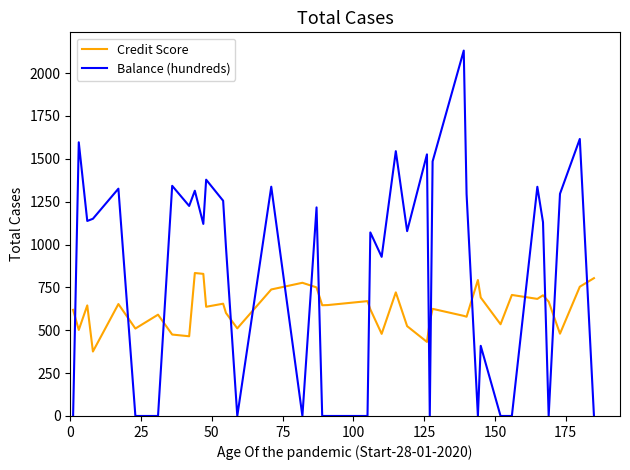

What is the maximum value for Credit Score?

834.0